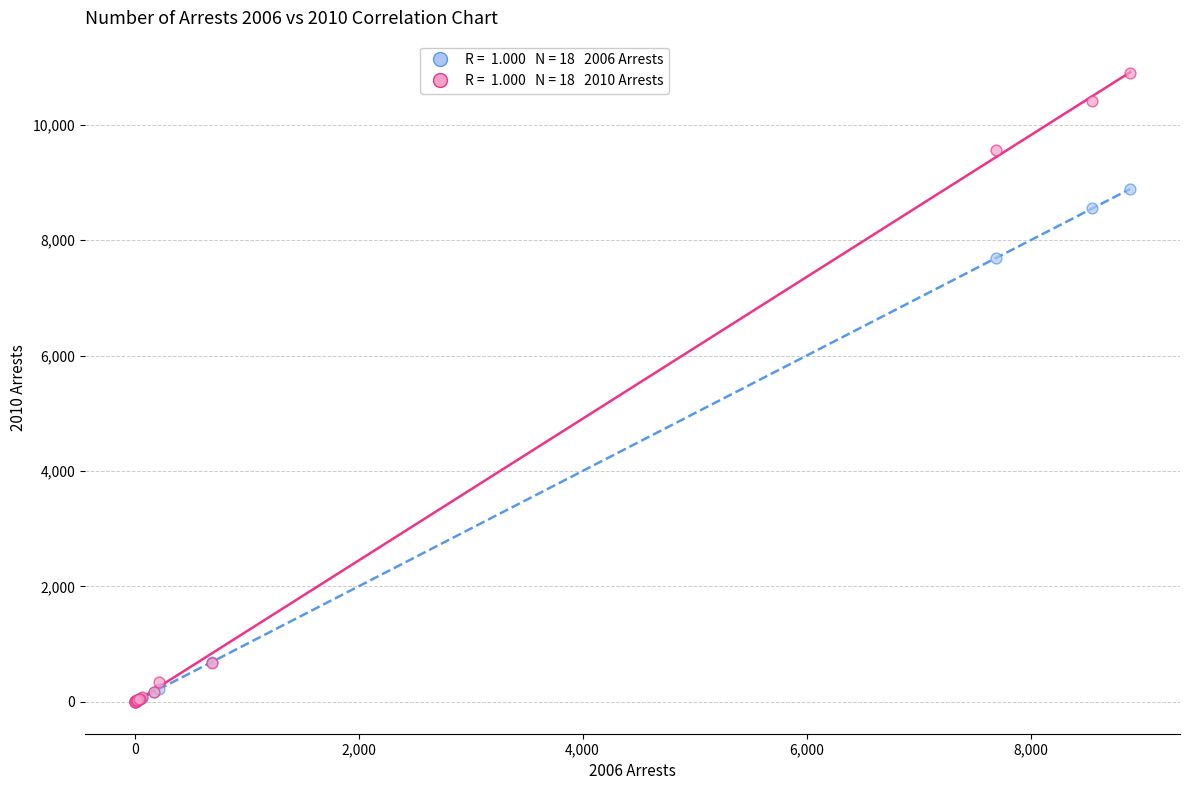

Across all series, what Y value is closest to 5446?

7690